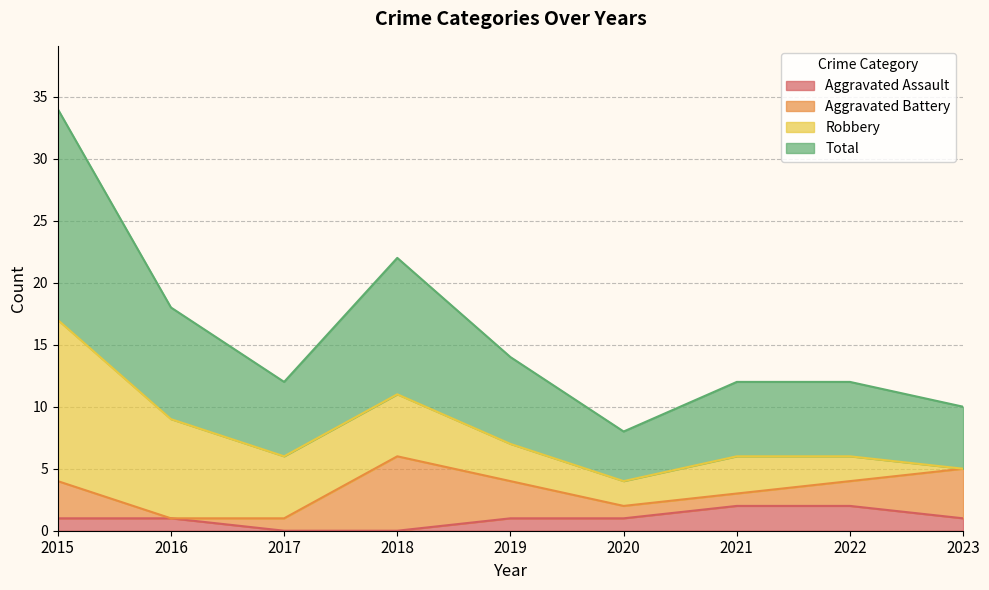

What are all the series names shown in the legend?

Aggravated Assault, Aggravated Battery, Robbery, Total